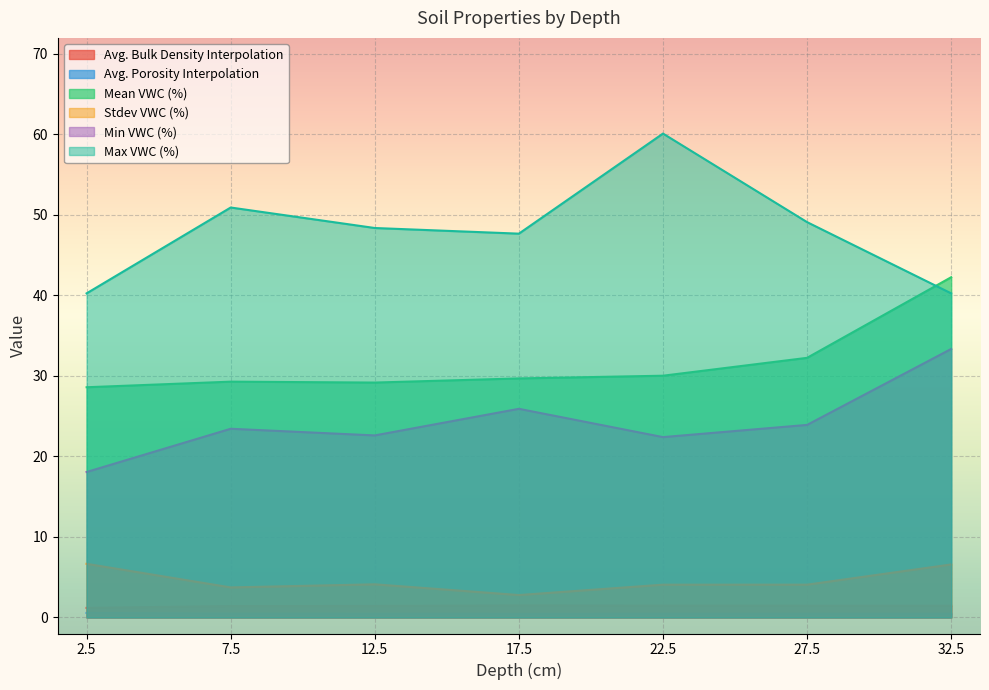

What is the difference between the maximum and minimum values in the Avg. Porosity Interpolation series?

0.1